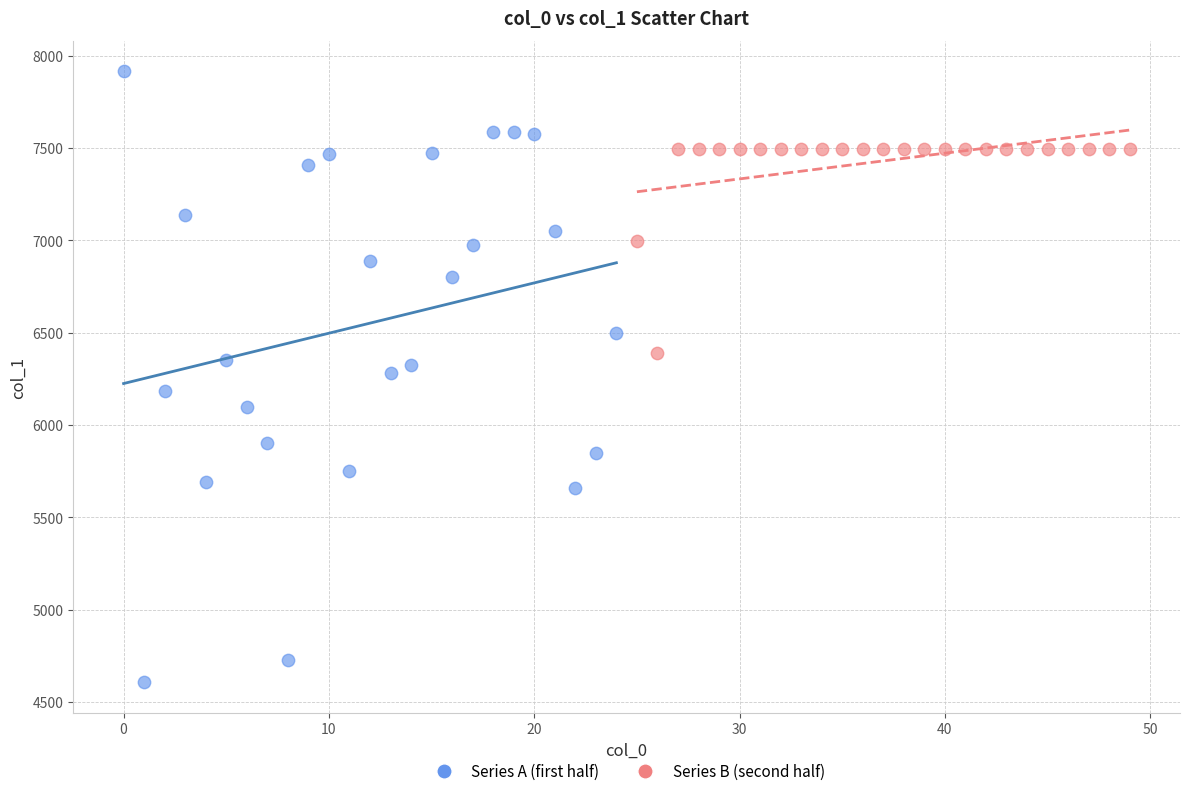

Which series contains the highest Y value?

Series A (first half)